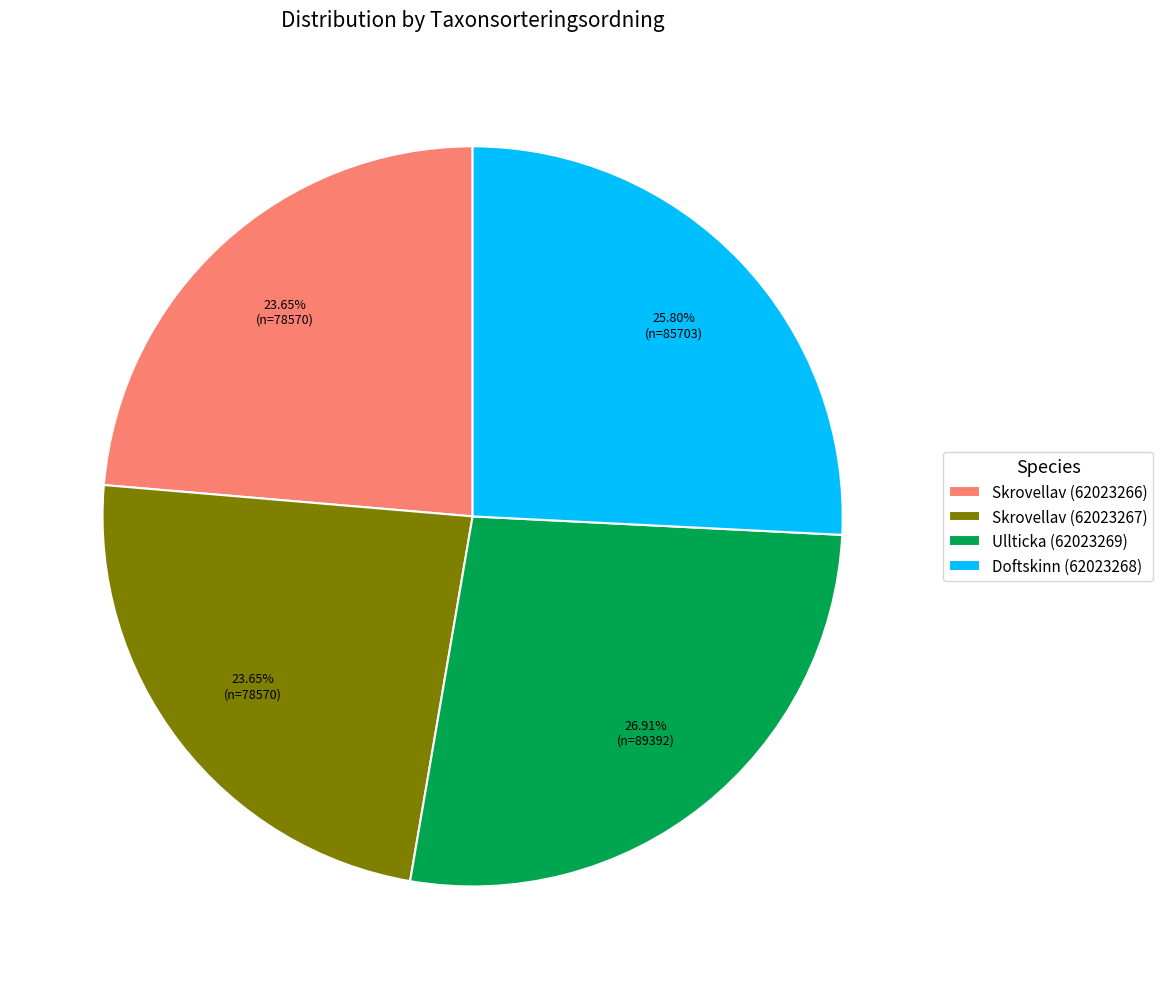

Is there any slice that represents more than half of the pie?

No